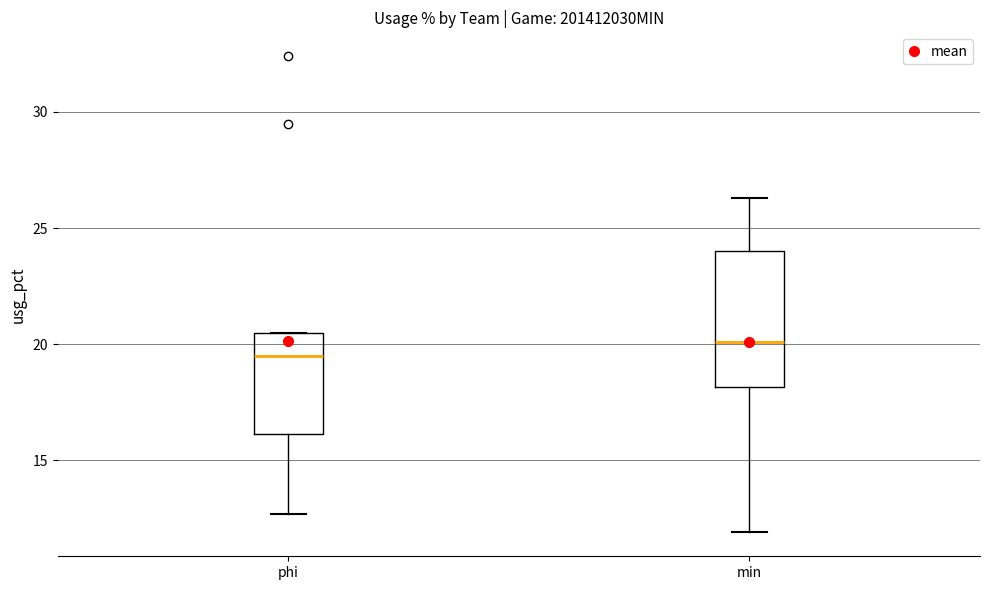

Where does the median line of the box for min sit on the y-axis? The values are not printed on the chart, so give them approximately, as read against the axis.

20.0